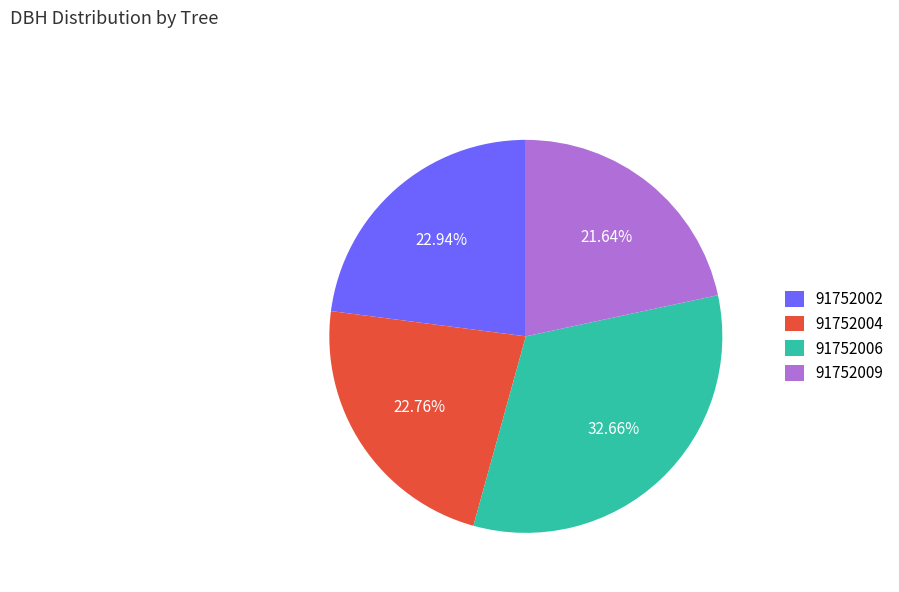

To the nearest percent, what percentage of the pie is 91752004?

23%